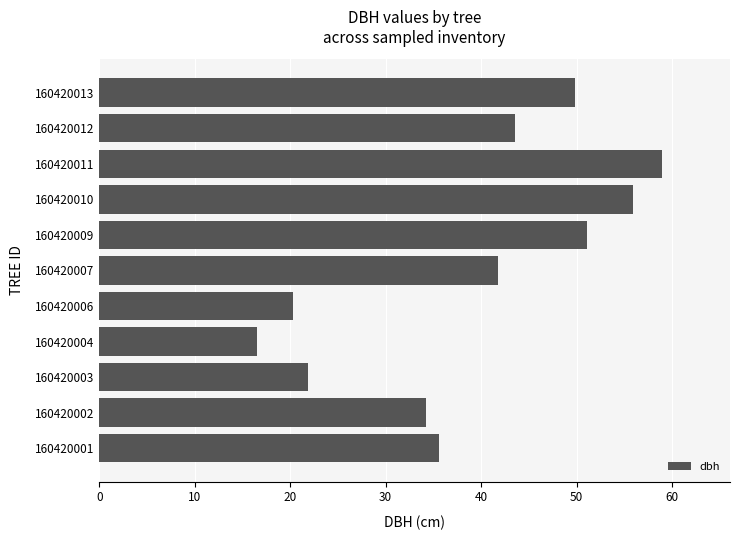

At which label is the value closest to 37?

160420001